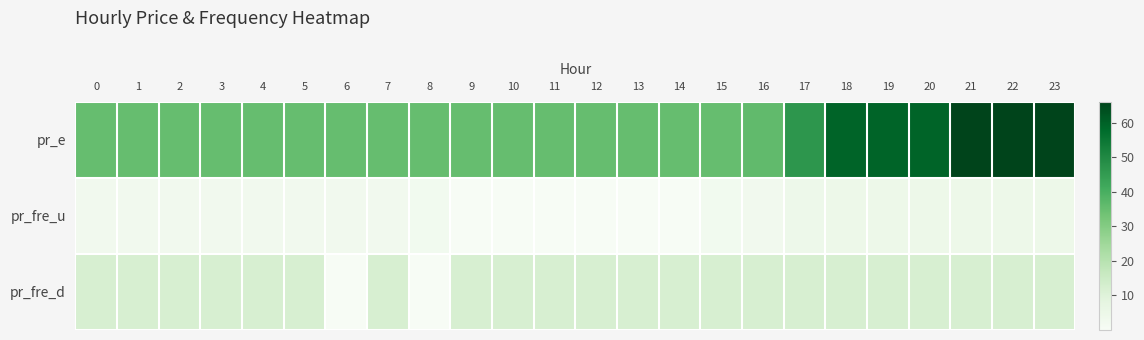

At which category is the sum across all series the highest?

22